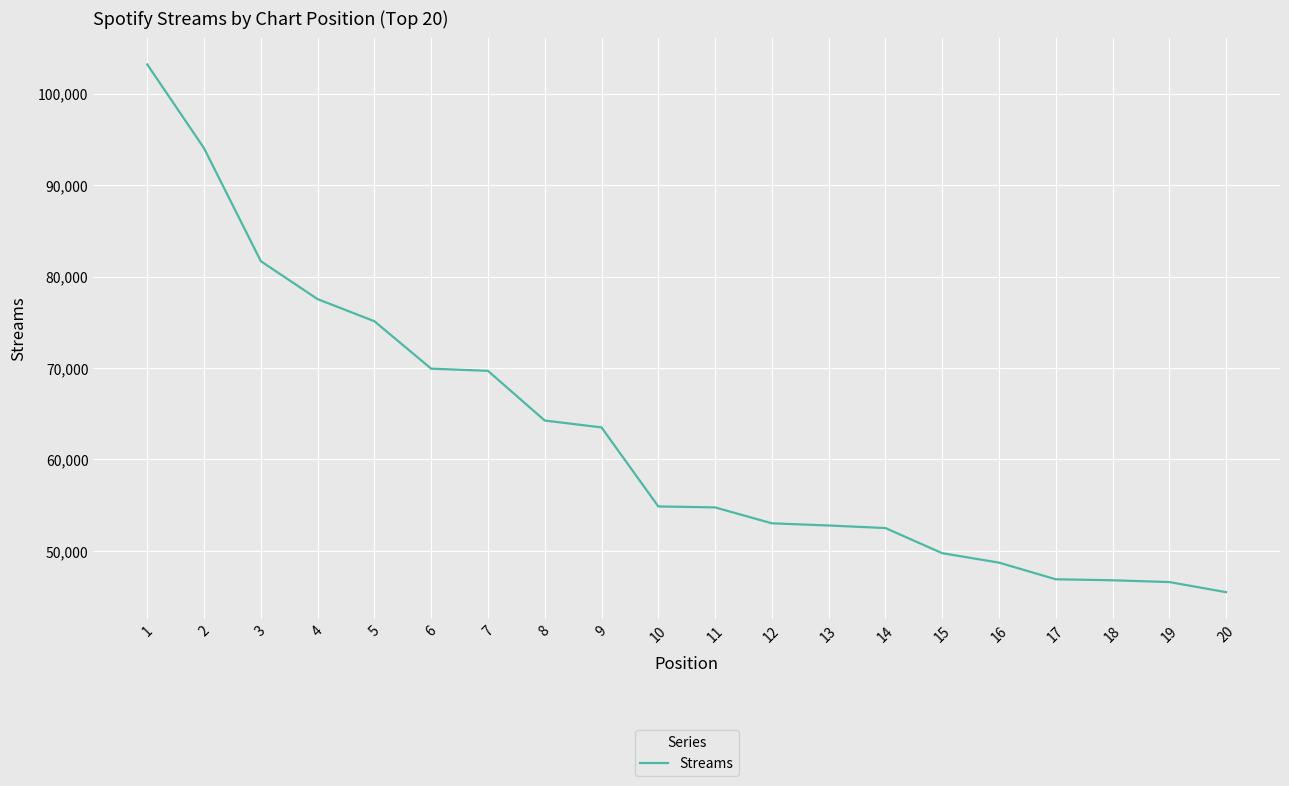

The value at 19 is 46584. True or false?

True